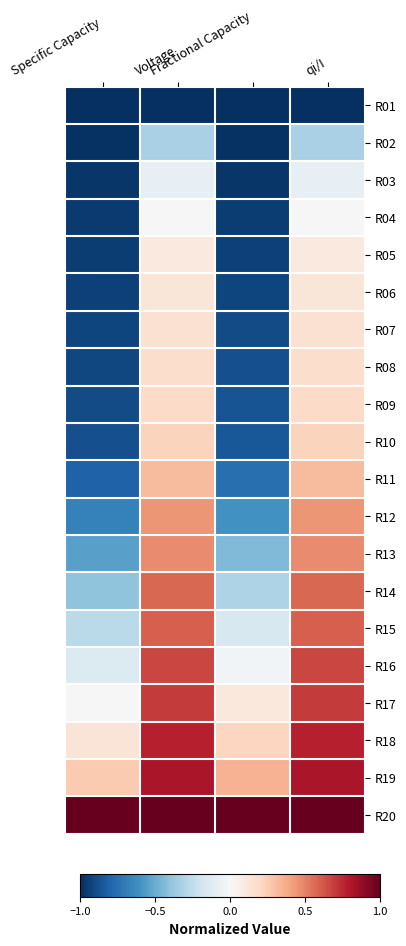

List the series in order of their peak value, lowest first.

R01, R02, R03, R04, R05, R06, R07, R08, R09, R10, R11, R12, R13, R14, R15, R16, R17, R18, R19, R20